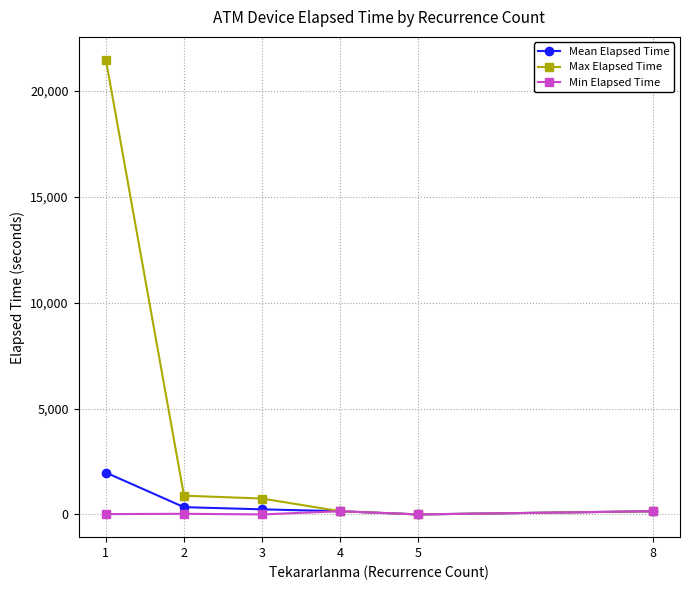

Rank the series by their maximum value, from lowest to highest.

Min Elapsed Time, Mean Elapsed Time, Max Elapsed Time